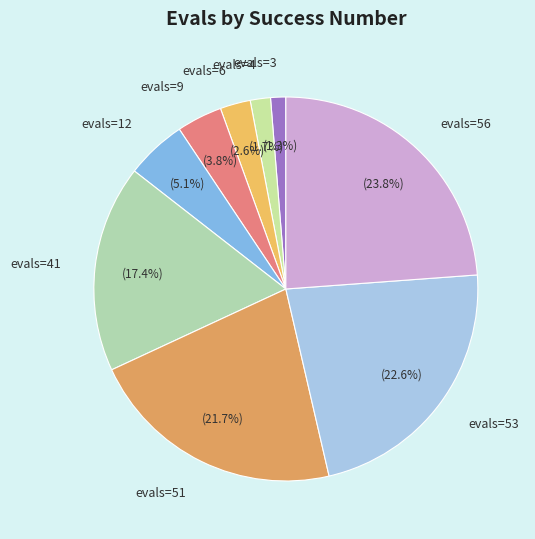

What is the total percentage of evals=3 and evals=56?

25.1%